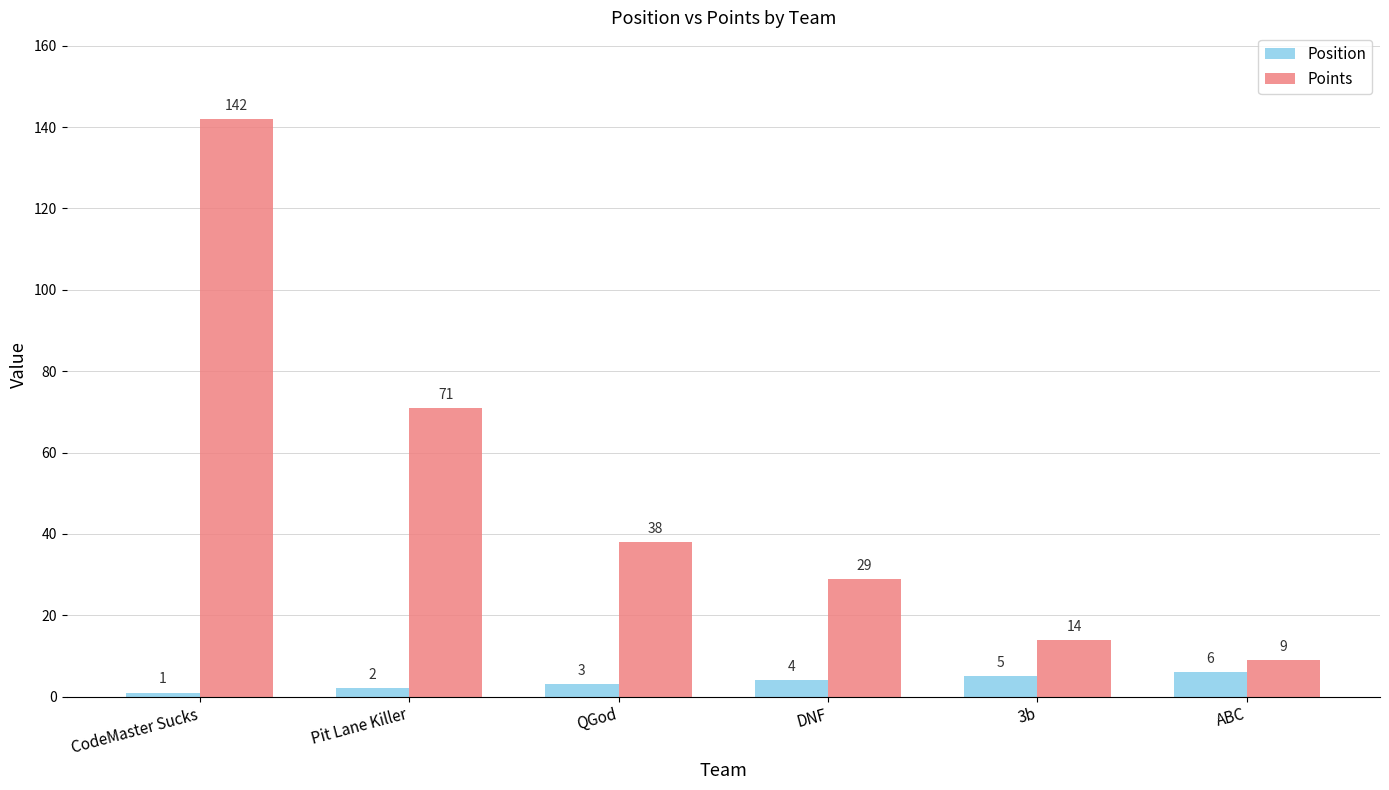

What is the maximum value for Position?

6